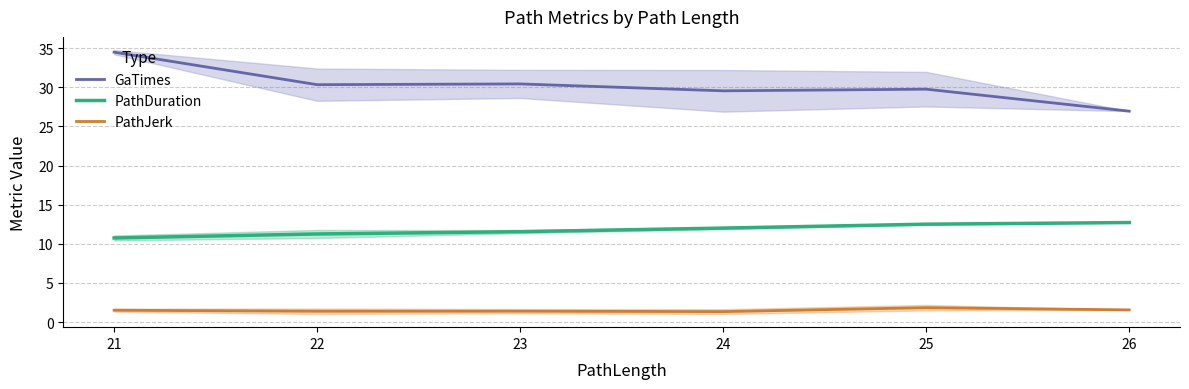

At which category is the sum across all series the highest?

21